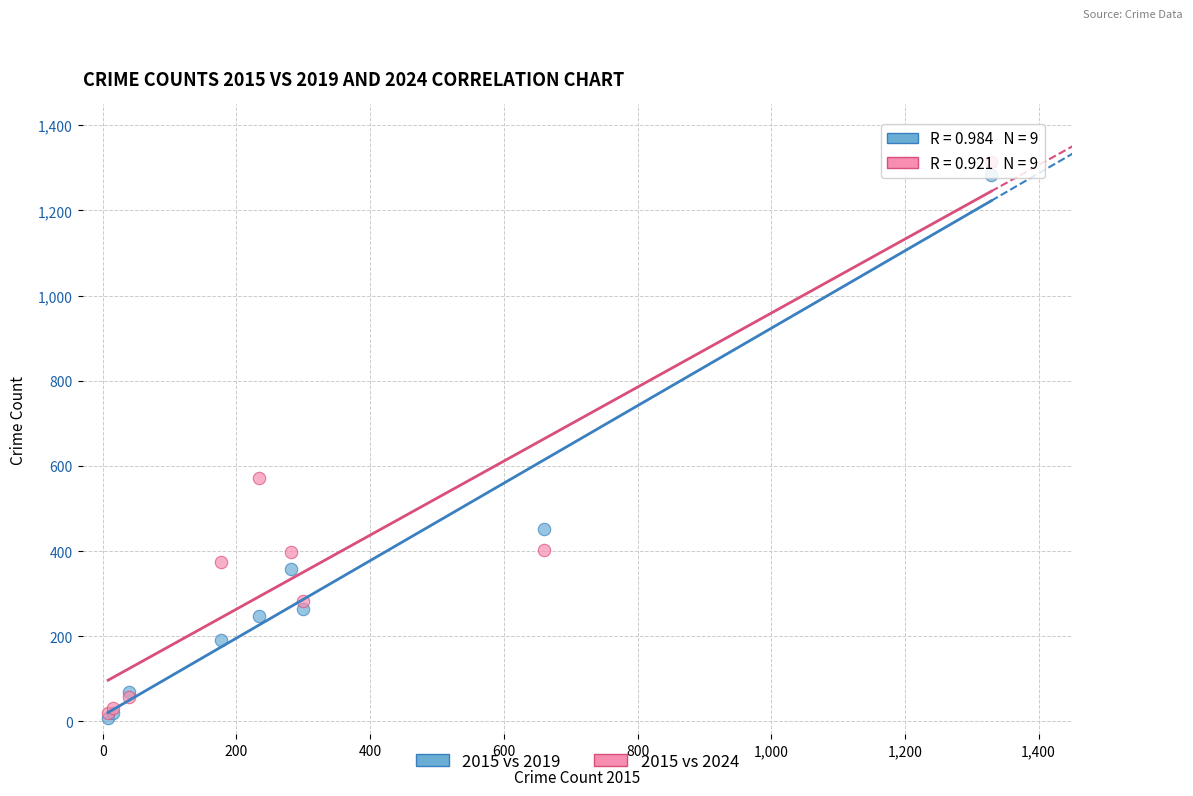

In the 2015 vs 2019 series, what Y value is closest to 646?

451